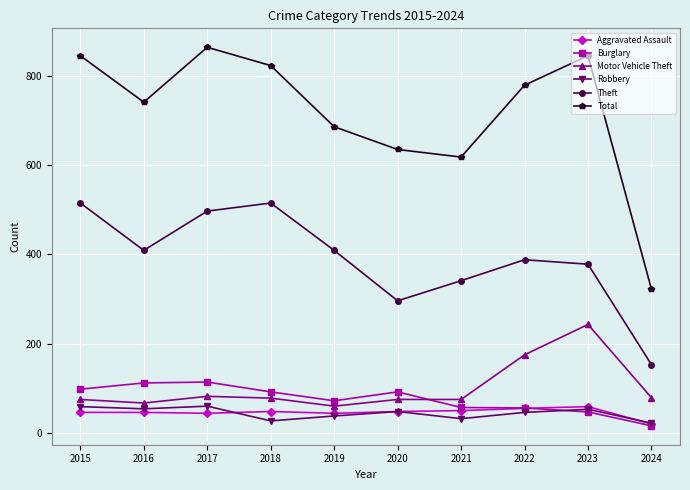

Between 2016 and 2024, which series saw the biggest shift?

Total